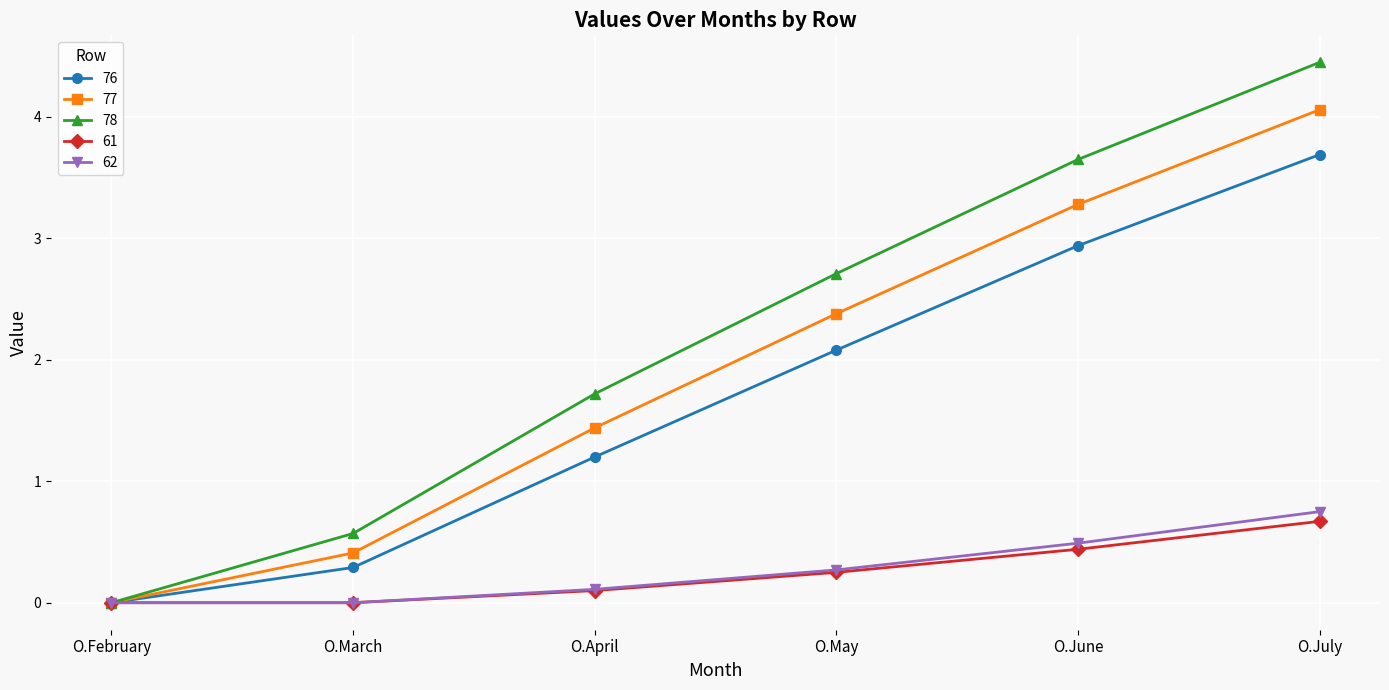

How many lines are shown in the chart?

5